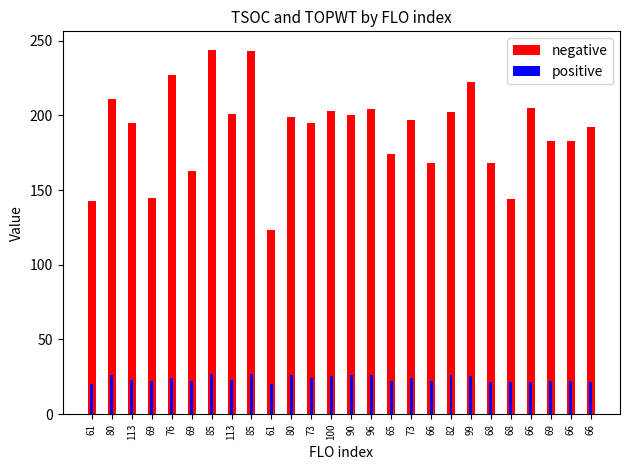

Reading left to right, transcribe all the data shown in this chart.

negative: 61=143.0	80=211.0	113=195.0	69=145.0	76=227.0	69=163.0	85=244.0	113=201.0	85=243.0	61=123.0	80=199.0	73=195.0	100=203.0	90=200.0	96=204.0	65=174.0	73=197.0	66=168.0	82=202.0	99=222.0	68=168.0	68=144.0	66=205.0	69=183.0	66=183.0	66=192.0
positive: 61=20.4	80=26.2	113=22.6	69=22.0	76=24.3	69=22.0	85=27.1	113=22.6	85=26.9	61=20.4	80=26.2	73=24.2	100=25.6	90=26.4	96=26.5	65=22.4	73=24.4	66=22.0	82=26.5	99=25.7	68=21.8	68=21.8	66=21.6	69=22.1	66=22.0	66=21.6